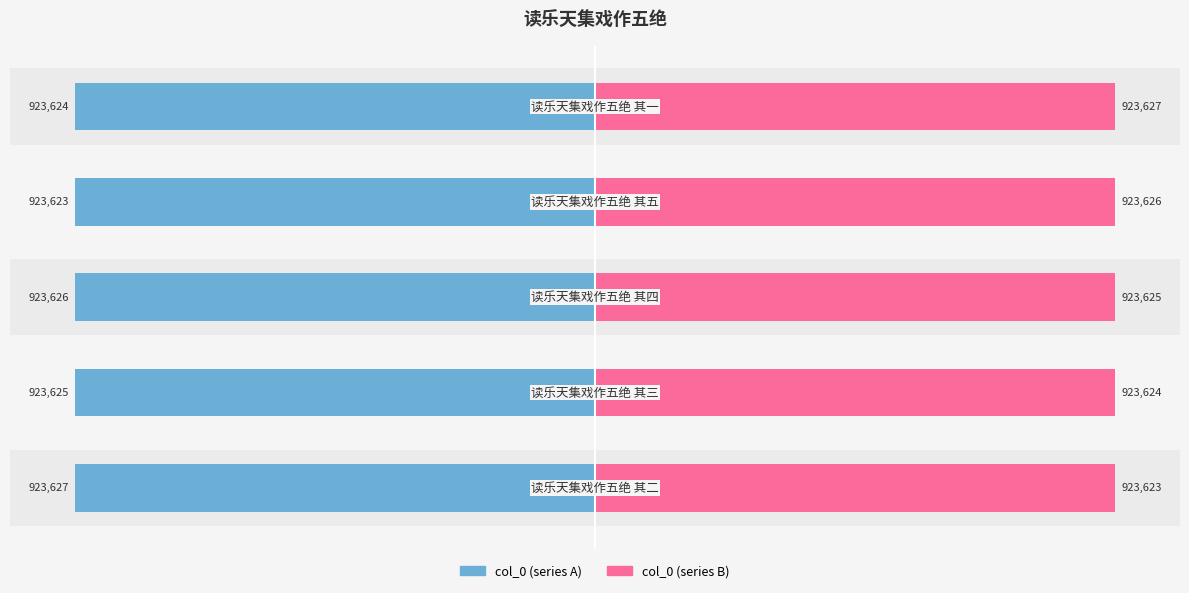

How many bars are there in total?

10